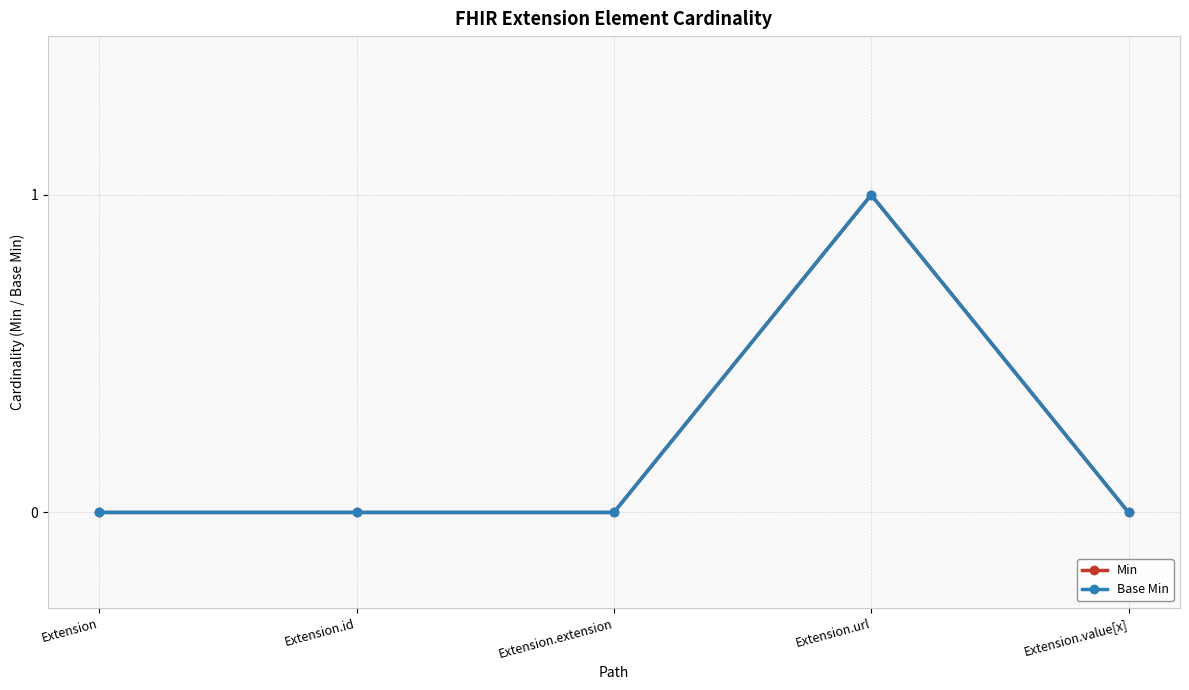

Is this an area chart (filled region under the line)?

No